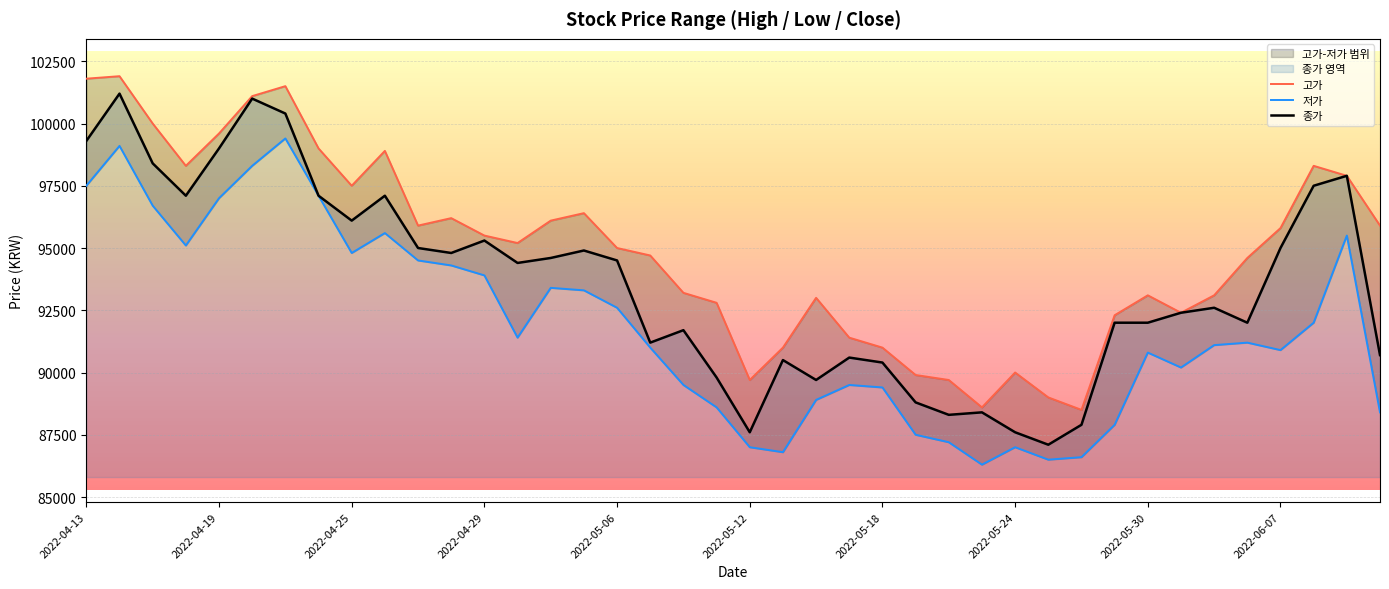

Where does the 고가 series first go above 95200?

2022-04-13